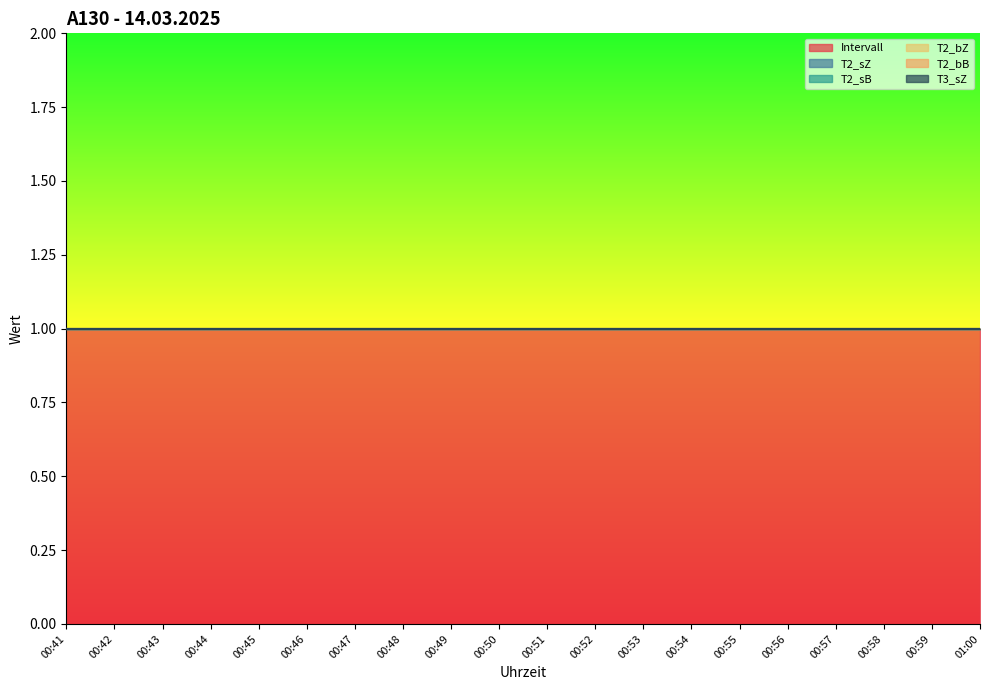

What is the total value across all series at 00:54?

1